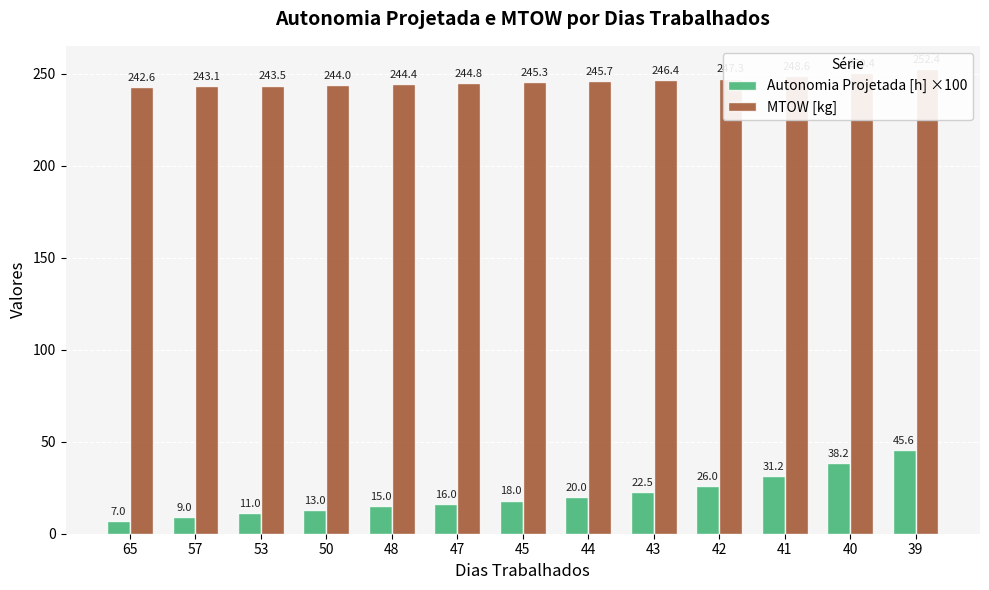

True or false: MTOW [kg] has a value of 437.5 at 45.

False